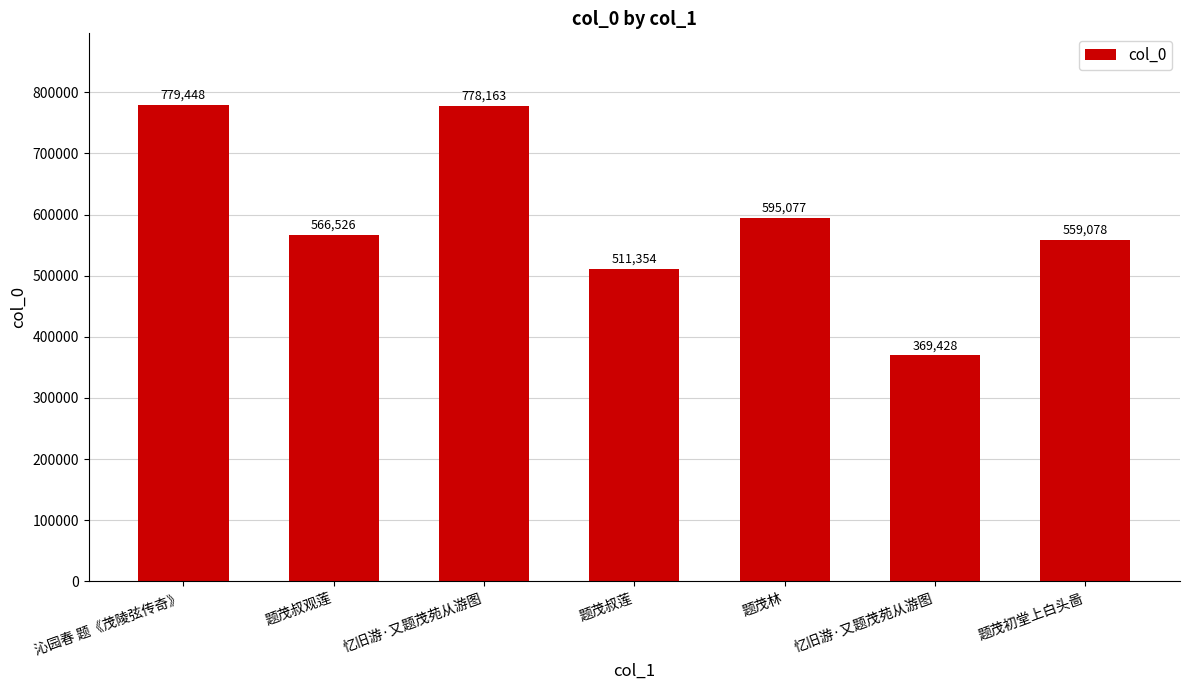

At which label does the data first exceed 566526?

沁园春 题《茂陵弦传奇》